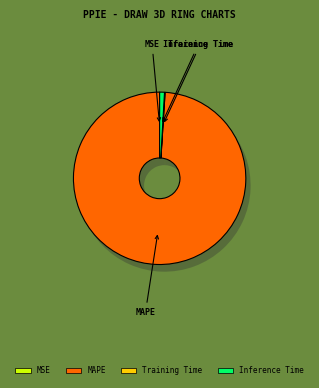

To the nearest percent, what portion does Inference Time represent?

1%